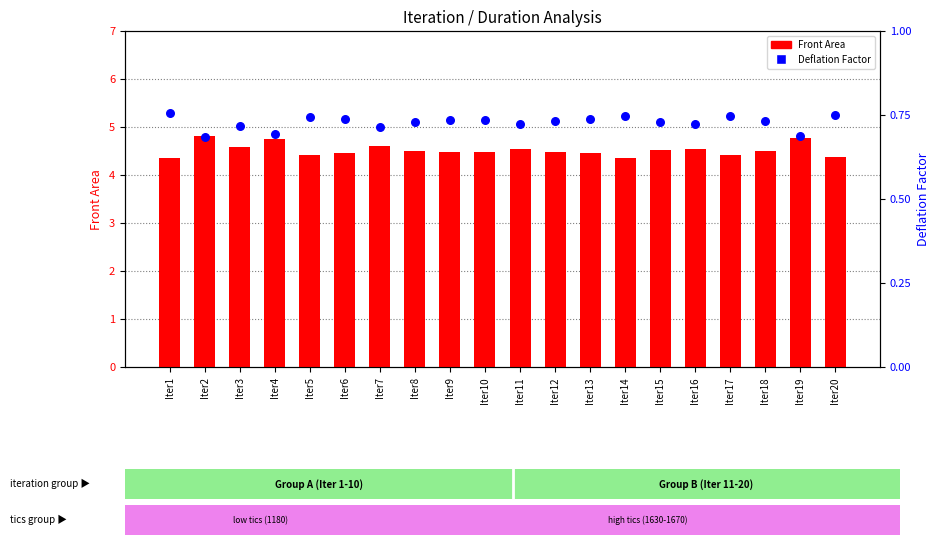

What are all the series names shown in the legend?

Front Area, Deflation Factor